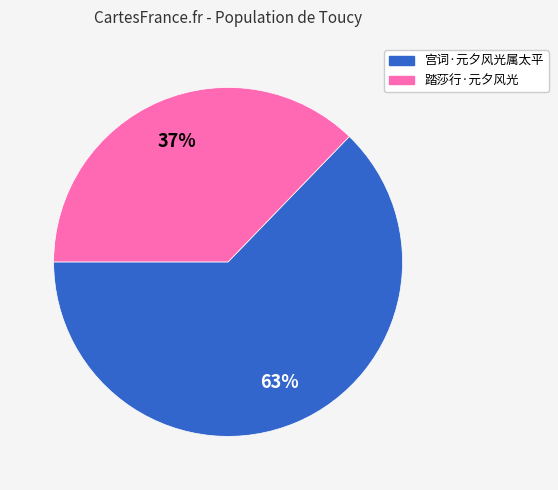

Rank the categories by value from highest to lowest.

宫词·元夕风光属太平, 踏莎行·元夕风光